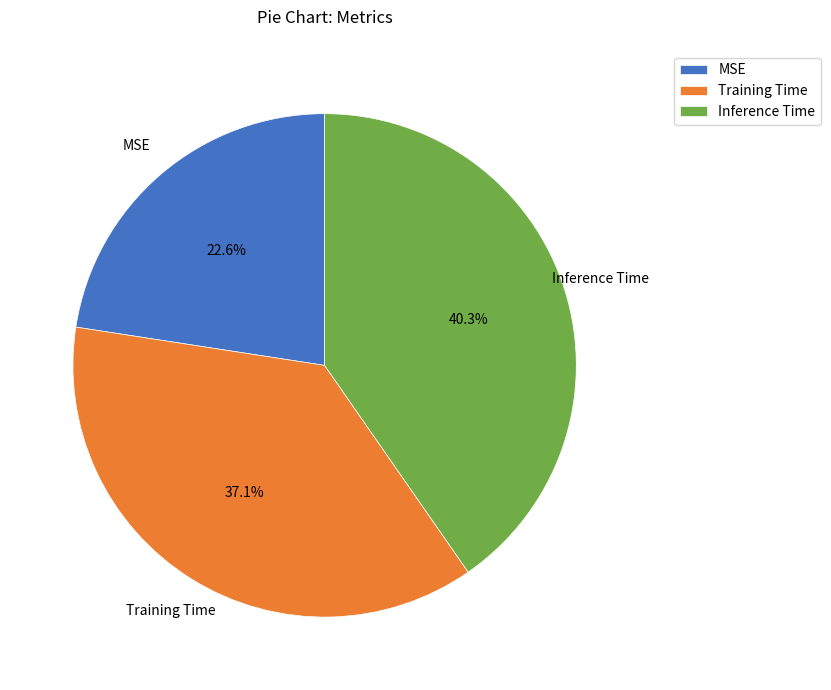

Is it true that MSE is 23% of the pie?

True